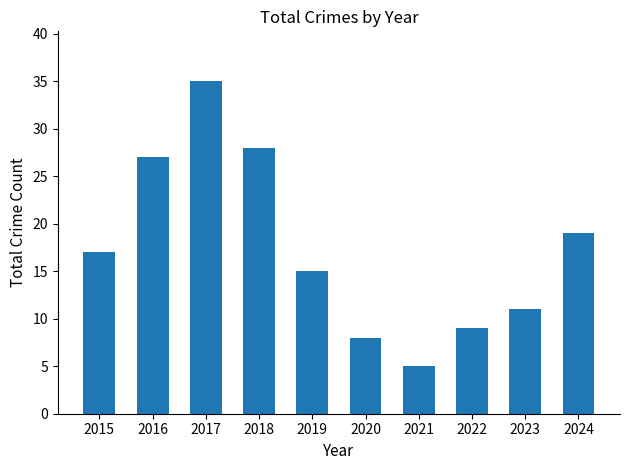

Reading right to left, transcribe all the data shown in this chart.

19	11	9	5	8	15	28	35	27	17